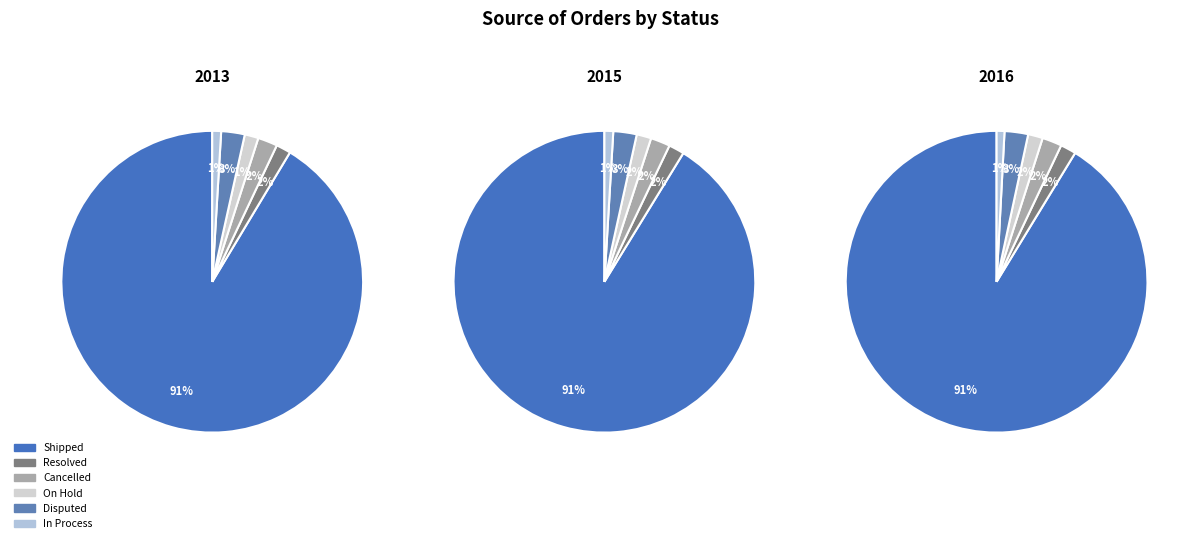

Do On Hold and Shipped together represent more than half of the pie?

Yes